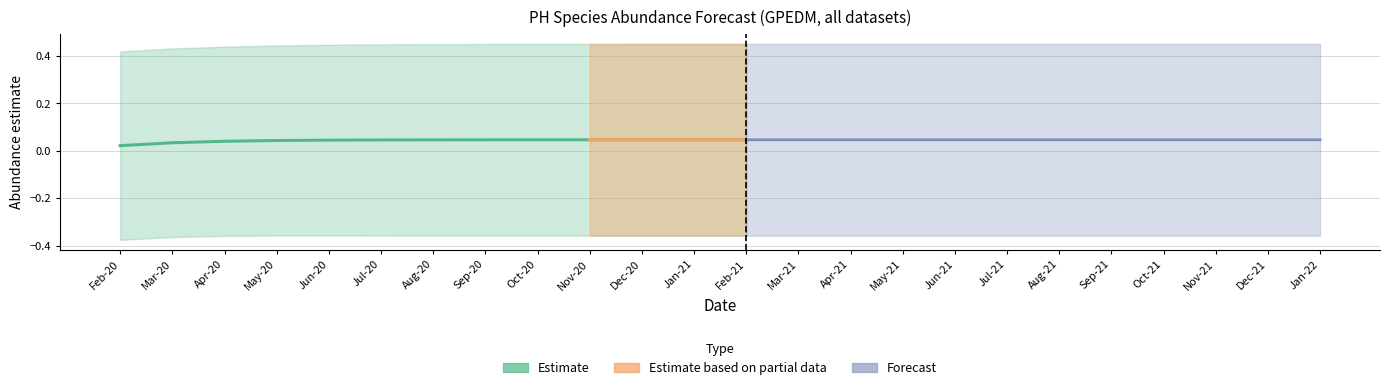

What is the total value across all series at 11?

0.1